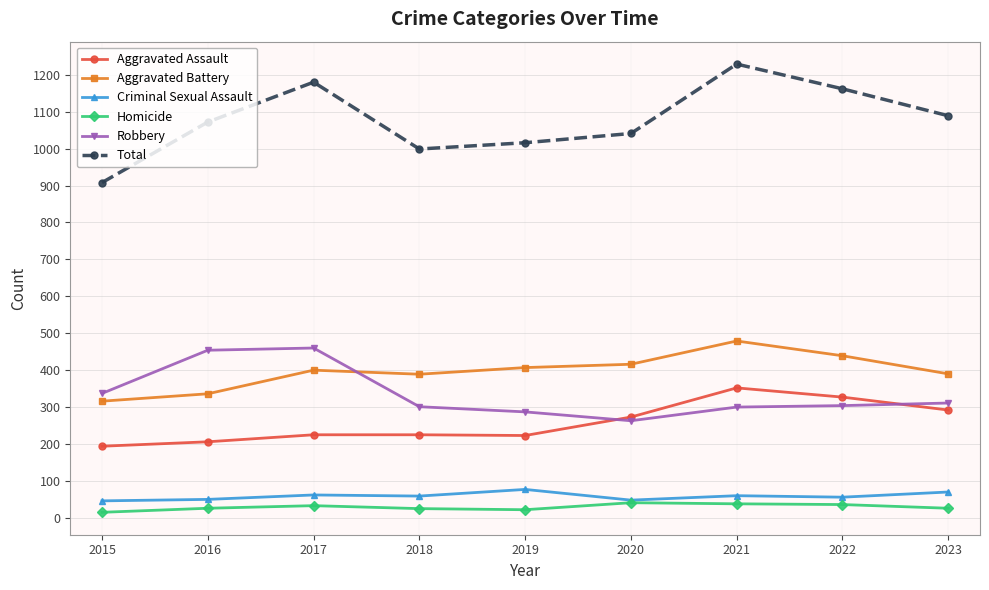

What is the value of the Aggravated Assault point at the 9th from the left?

292